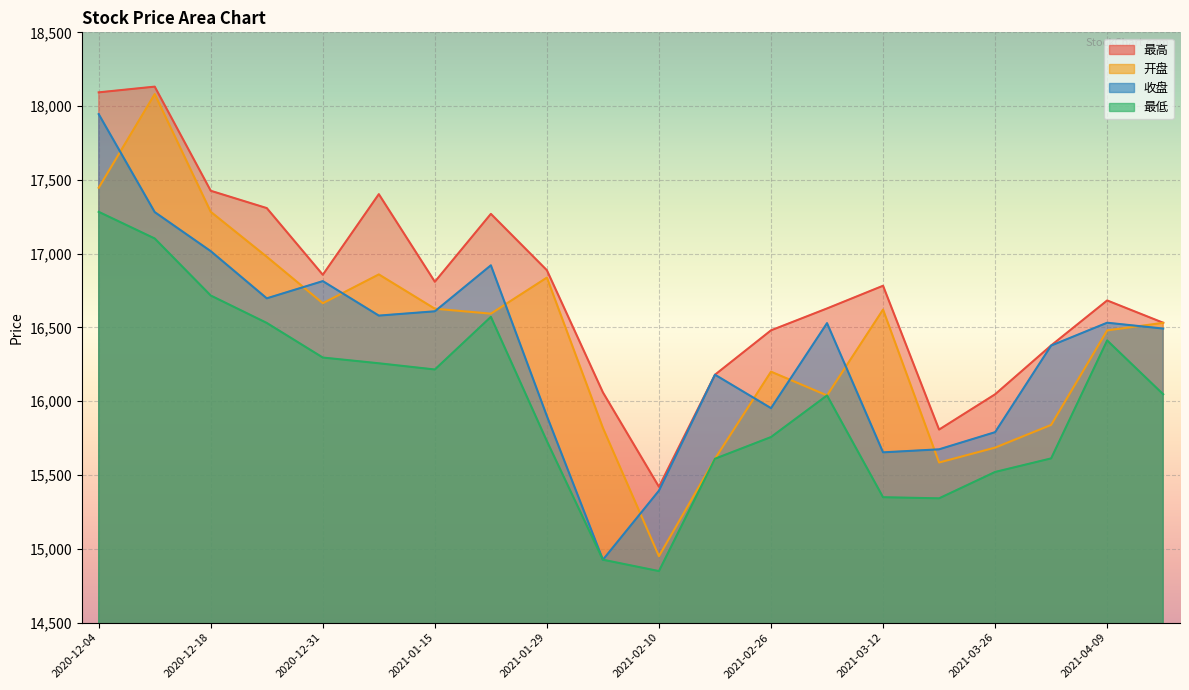

How many interior local peaks does the 最低 series have?

3